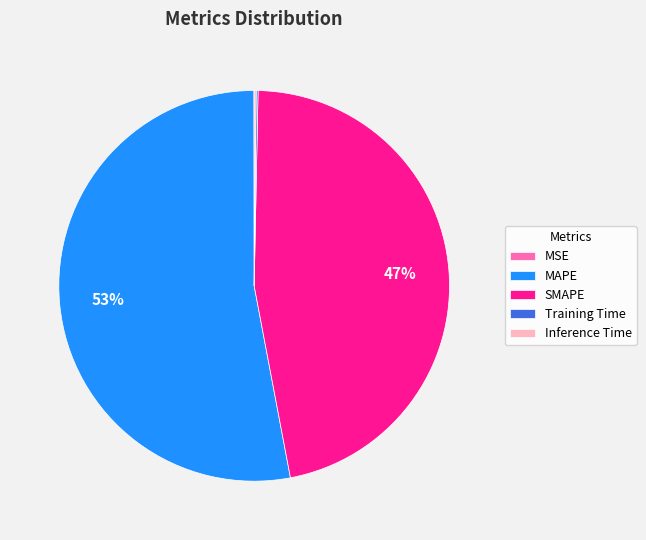

Which category has the biggest portion of the pie?

MAPE